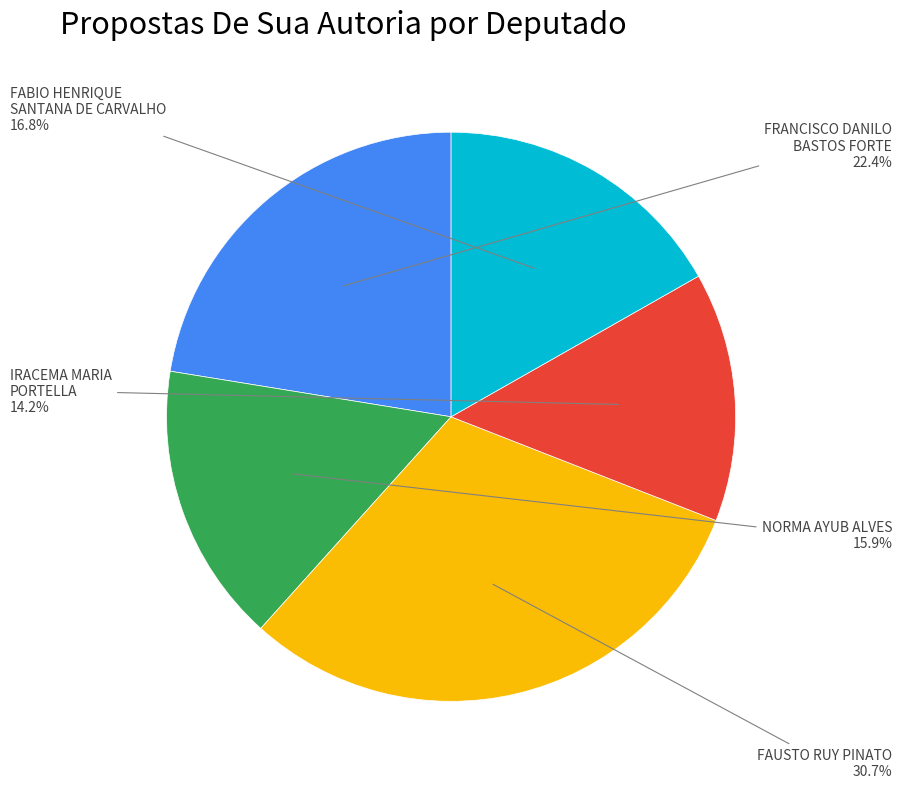

To the nearest percent, what is the average slice percentage?

20%